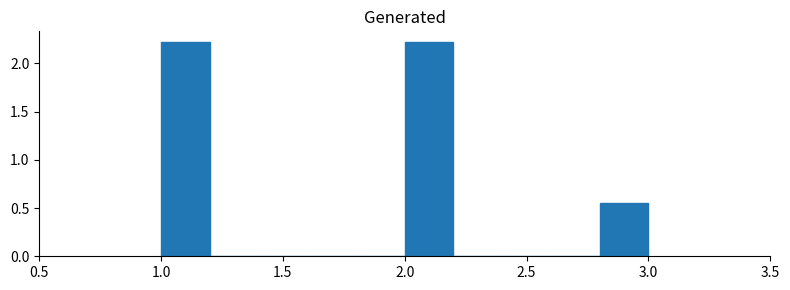

Reading left to right, transcribe this chart: for each bar, give the range it covers on the x-axis and its height. The values are not printed on the chart, so give them approximately, as read against the axis.

1.0 to 1.2: 2.20
1.2 to 1.4: 0
1.4 to 1.6: 0
1.6 to 1.8: 0
1.8 to 2.0: 0
2.0 to 2.2: 2.20
2.2 to 2.4: 0
2.4 to 2.6: 0
2.6 to 2.8: 0
2.8 to 3.0: 0.55